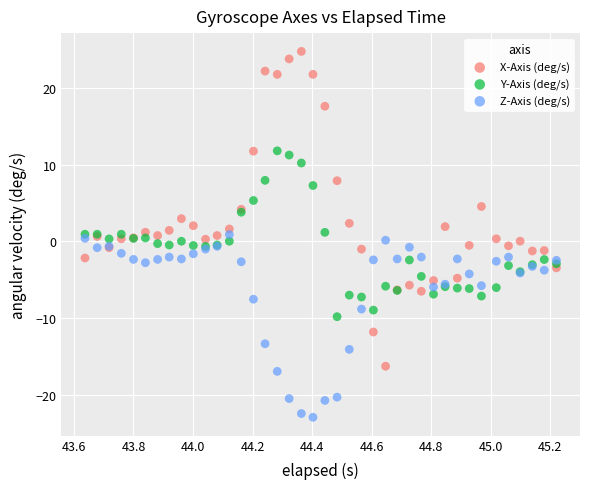

Which series has the widest spread of Y values?

X-Axis (deg/s)